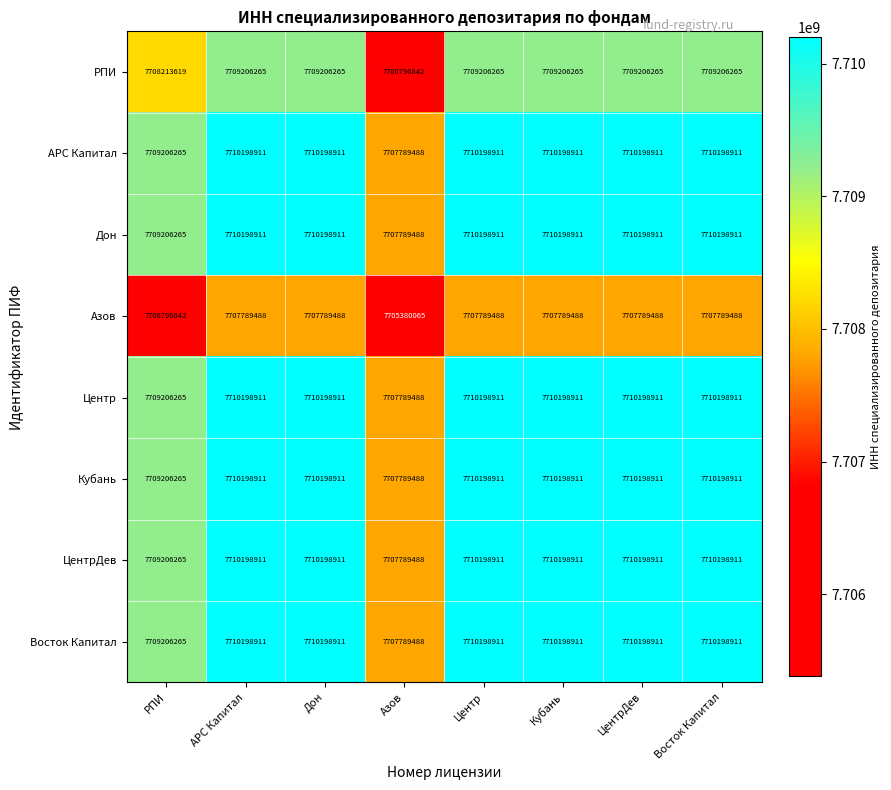

Where is ЦентрДев nearest to the value 7708994199?

РПИ